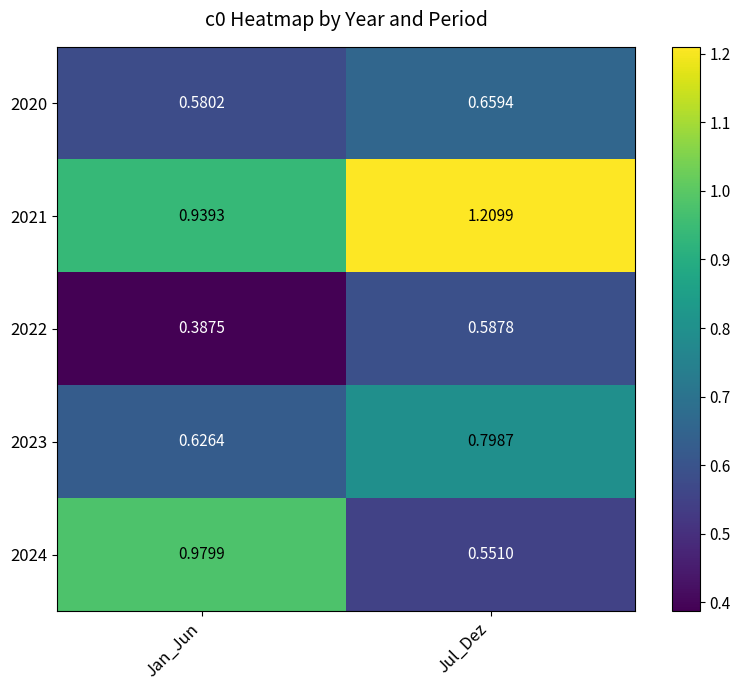

Which label corresponds to the largest value in the chart?

Jul_Dez